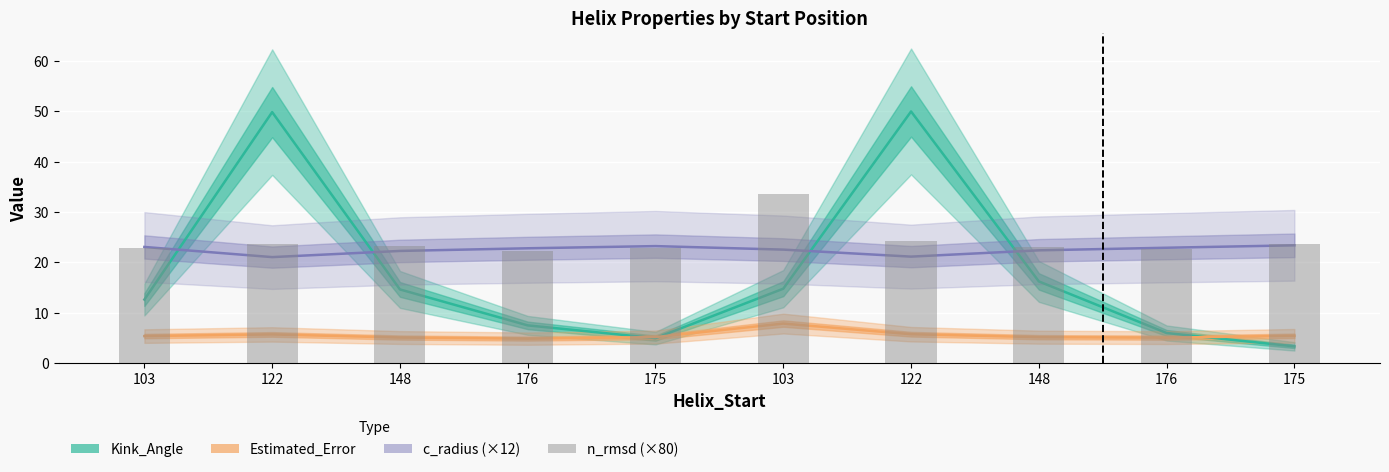

How many data points does each series have?

10